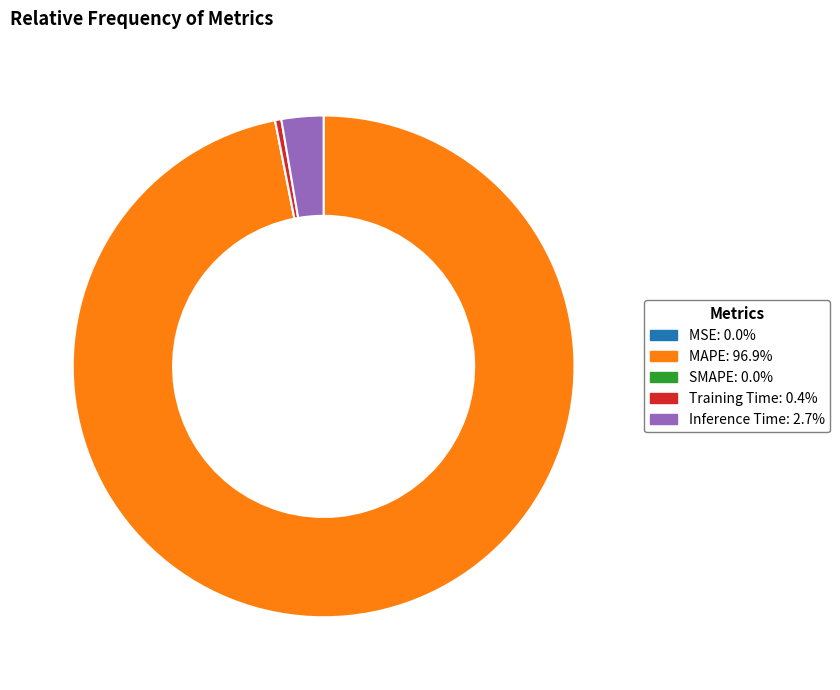

Which slice is the largest?

MAPE